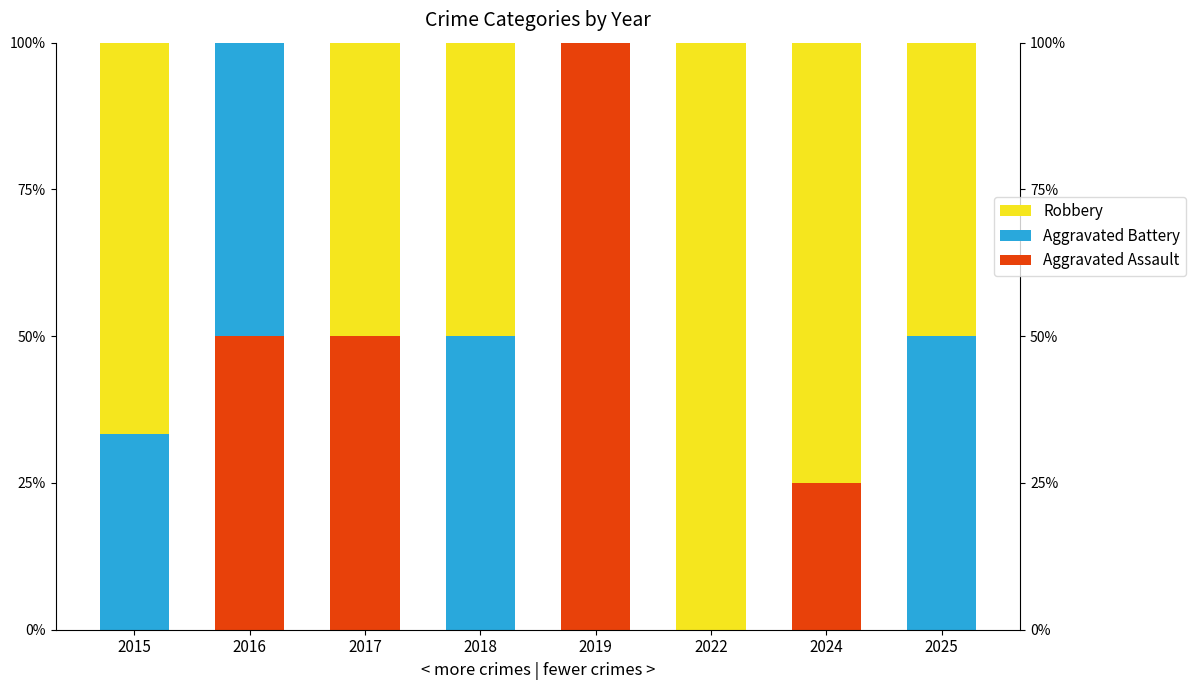

What is the sum of all Aggravated Assault values?

225.0